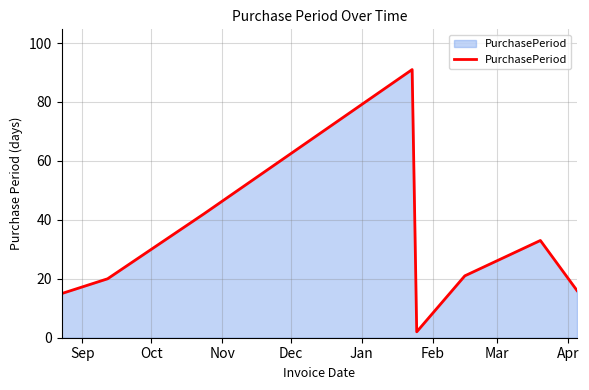

What is the greatest value displayed?

91